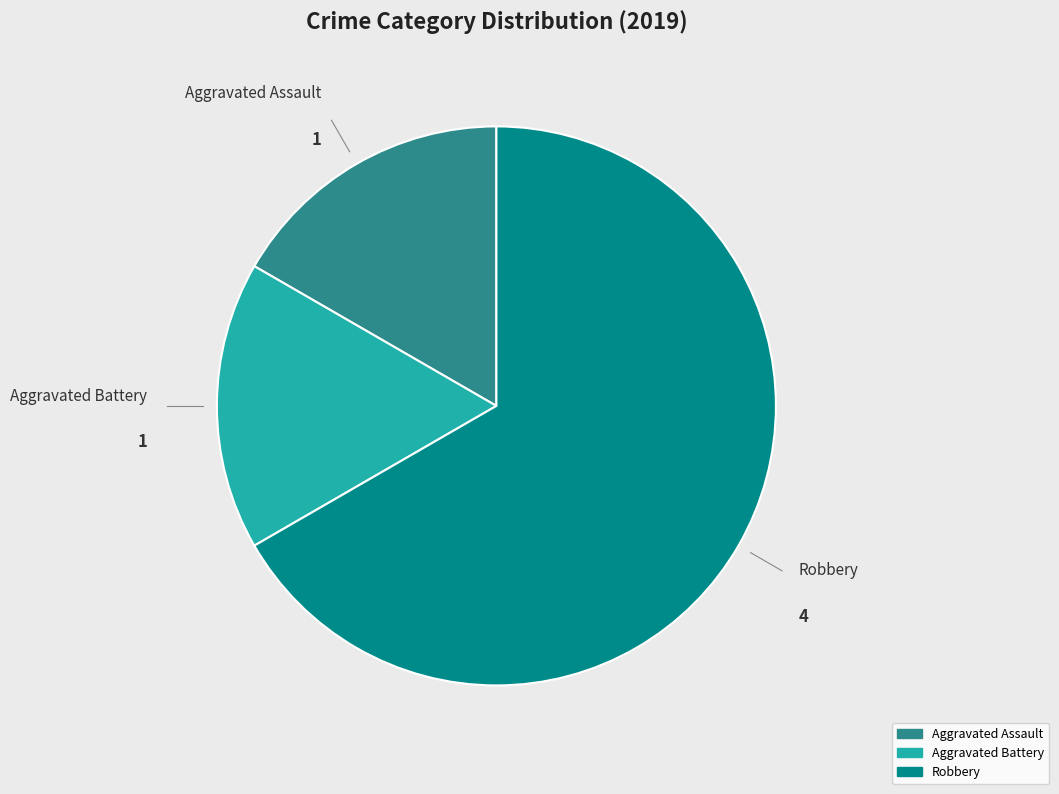

Does any single category account for the majority?

Yes